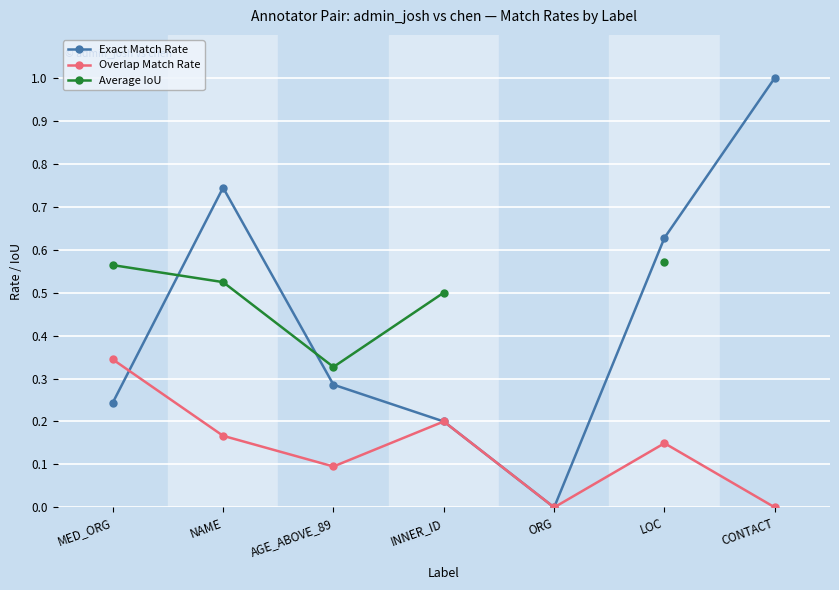

Rank the categories by Exact Match Rate value from lowest to highest.

ORG, INNER_ID, MED_ORG, AGE_ABOVE_89, LOC, NAME, CONTACT